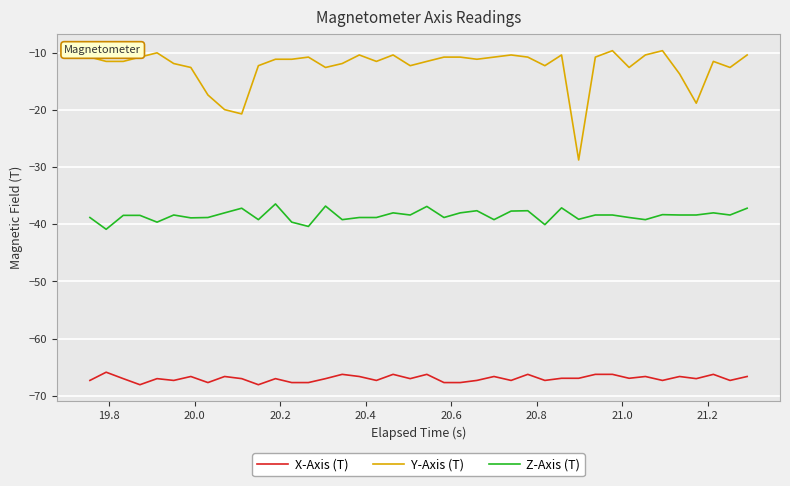

Which series has the largest total across all categories?

Y-Axis (T)